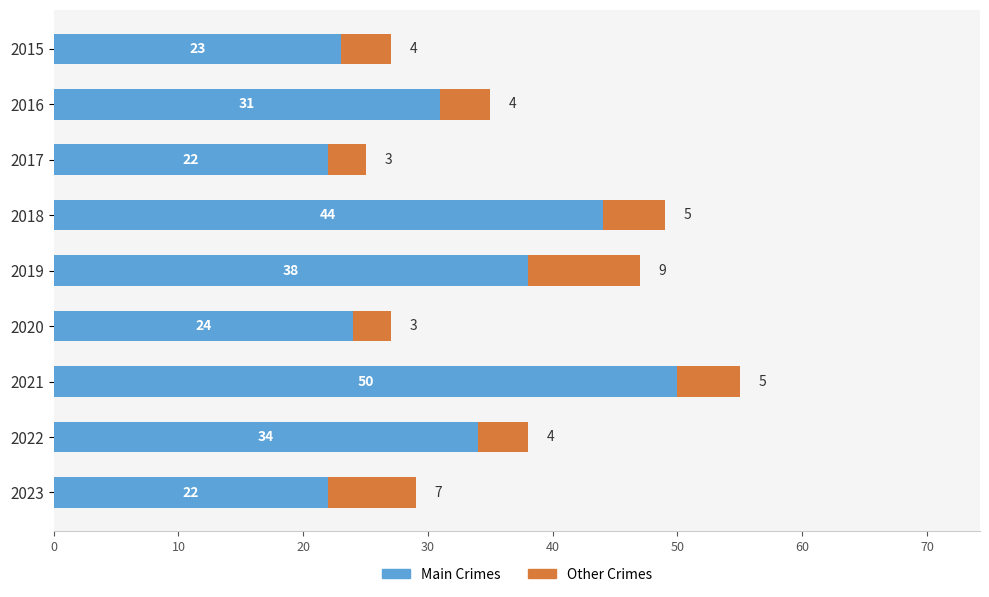

What is the lowest value of the Main Crimes series?

22